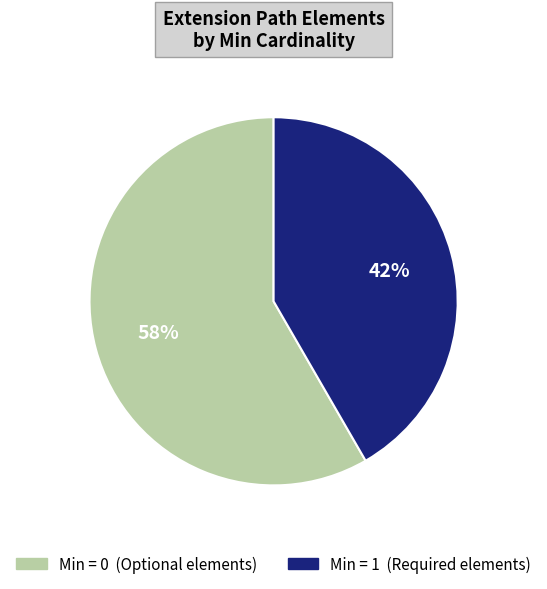

Is there any slice that represents more than half of the pie?

Yes